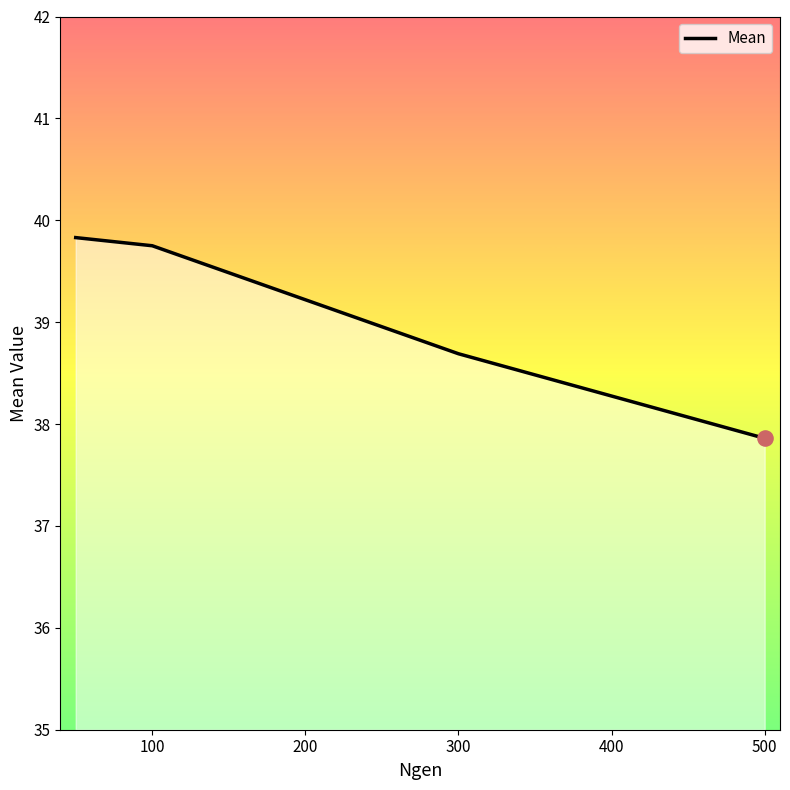

What is the average value?

39.0